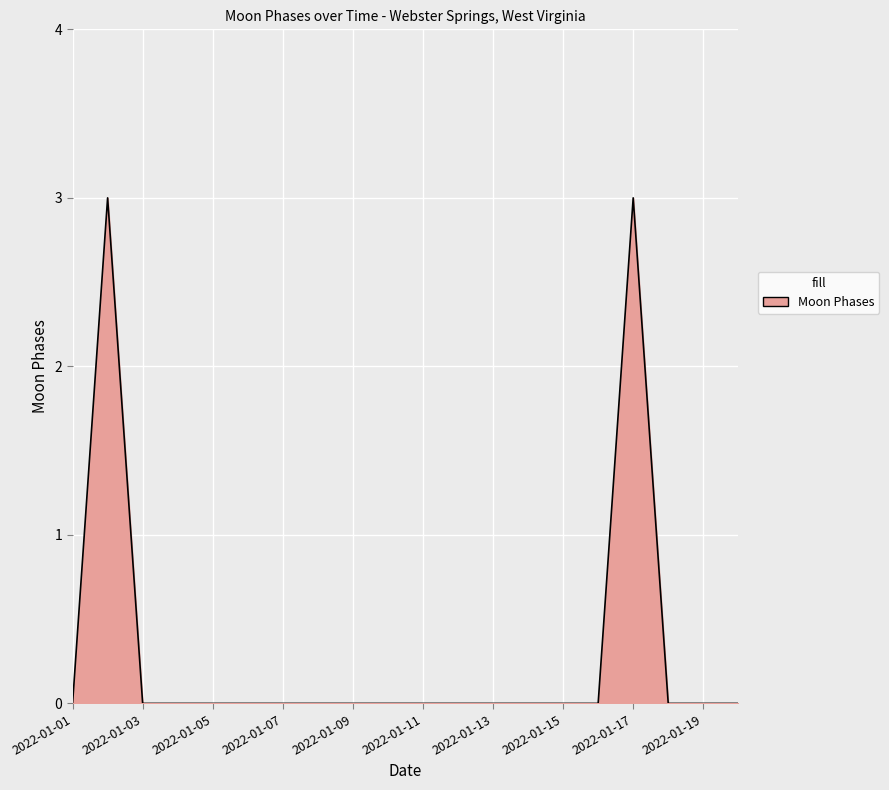

What is the maximum value shown in the chart?

3